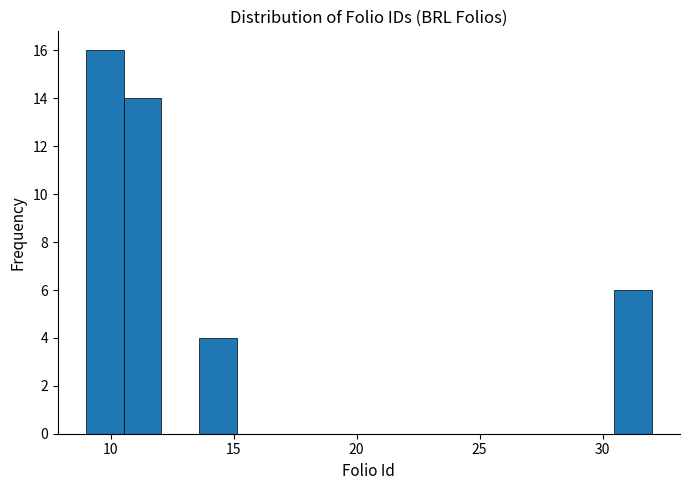

Around what value on the x-axis is the tallest bar? Give the approximate position of its centre, as read against the axis.

10.0